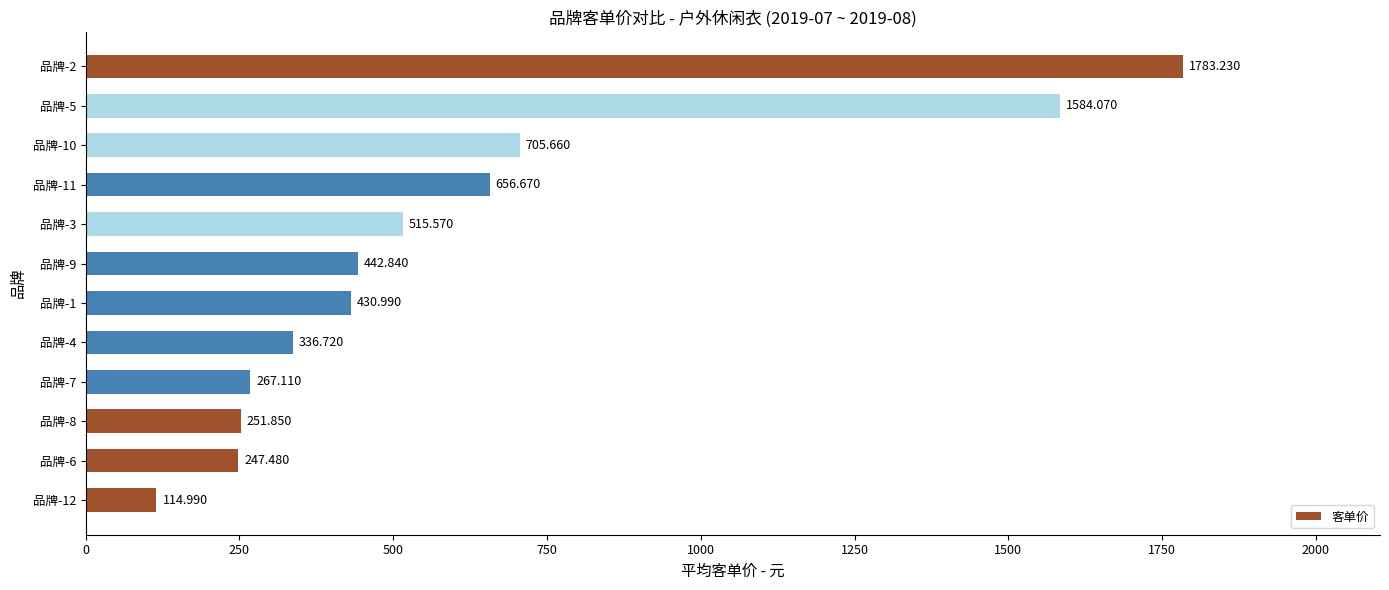

List the labels in order of value, smallest first.

品牌-12, 品牌-6, 品牌-8, 品牌-7, 品牌-4, 品牌-1, 品牌-9, 品牌-3, 品牌-11, 品牌-10, 品牌-5, 品牌-2